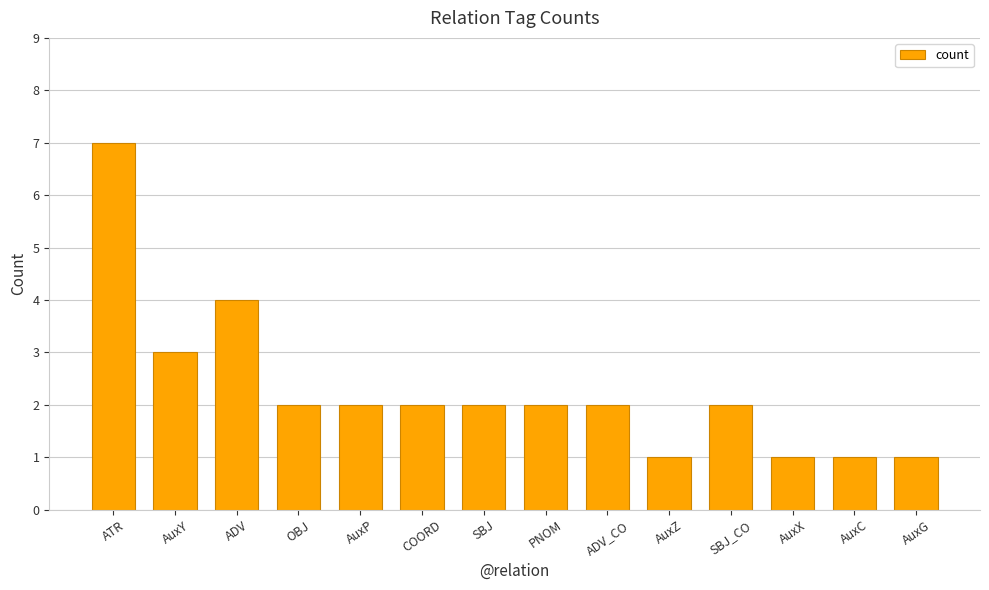

Reading left to right, transcribe all the data shown in this chart.

ATR=7	AuxY=3	ADV=4	OBJ=2	AuxP=2	COORD=2	SBJ=2	PNOM=2	ADV_CO=2	AuxZ=1	SBJ_CO=2	AuxX=1	AuxC=1	AuxG=1